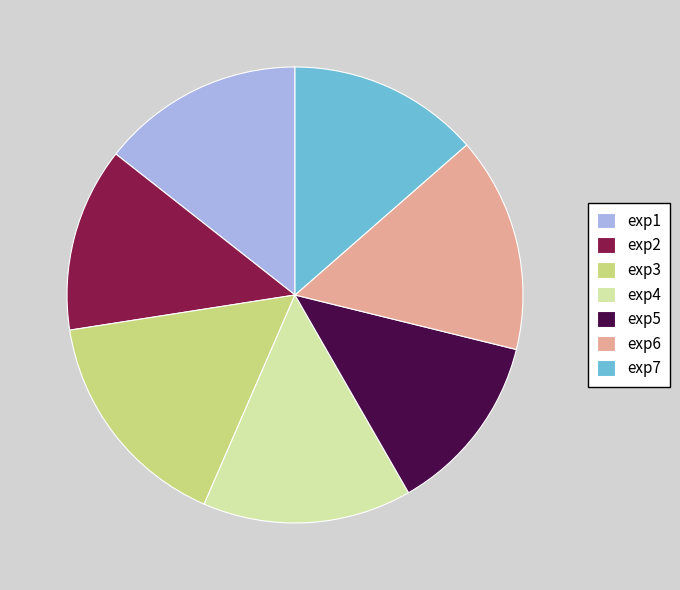

Which slice is the largest?

exp3